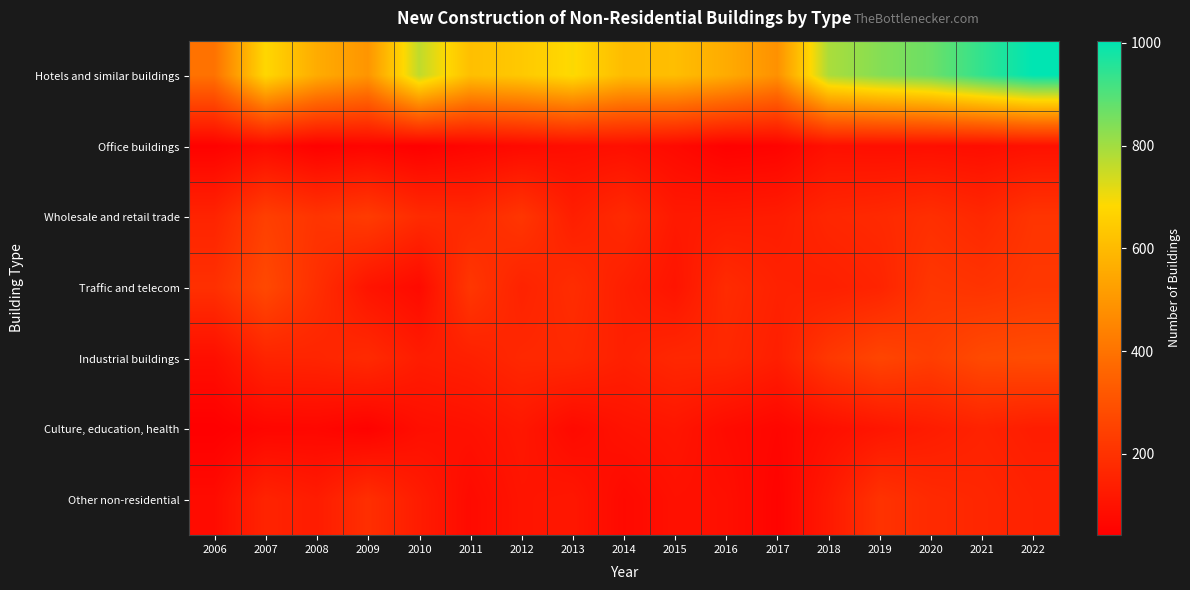

Which series has the largest total across all categories?

Hotels and similar buildings